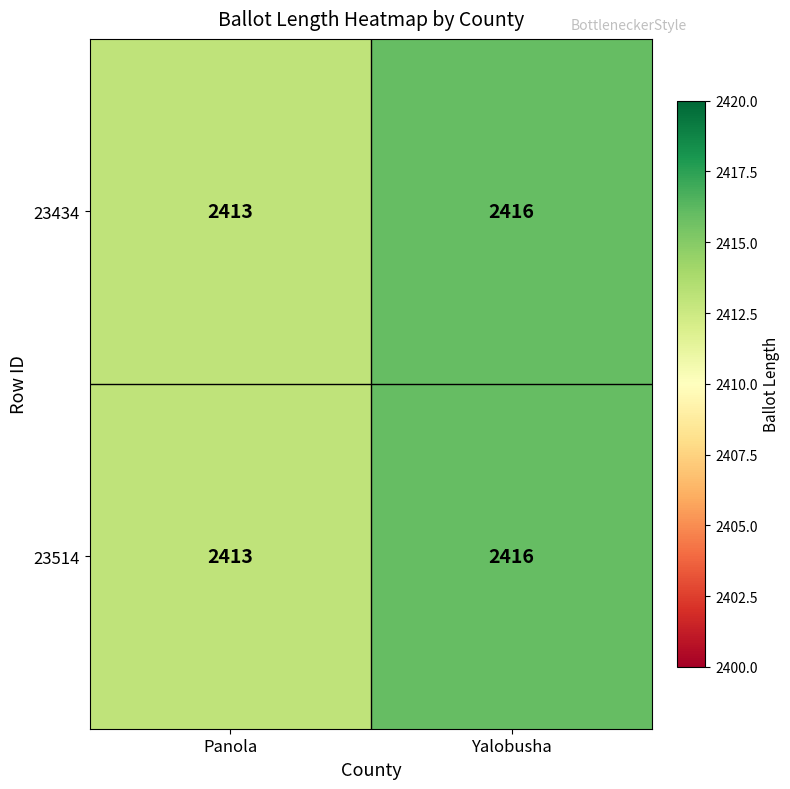

At which label is 23434 closest to 2414?

Panola